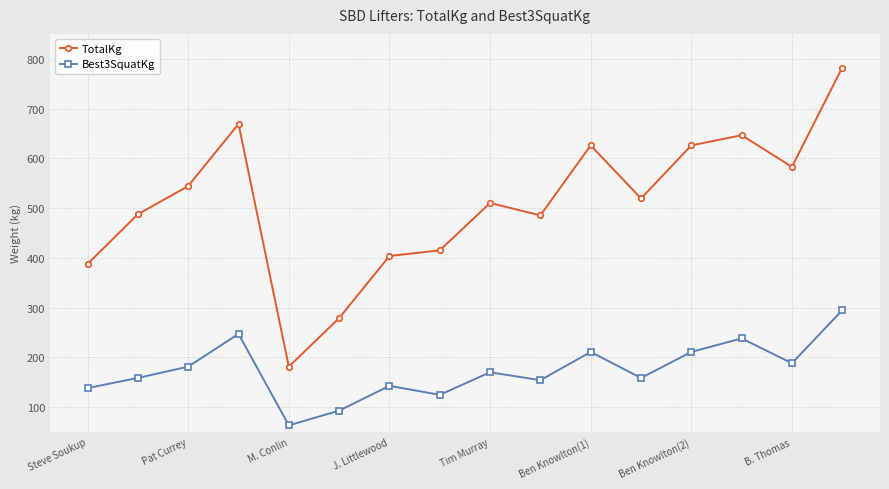

Which series has the widest spread of values?

TotalKg